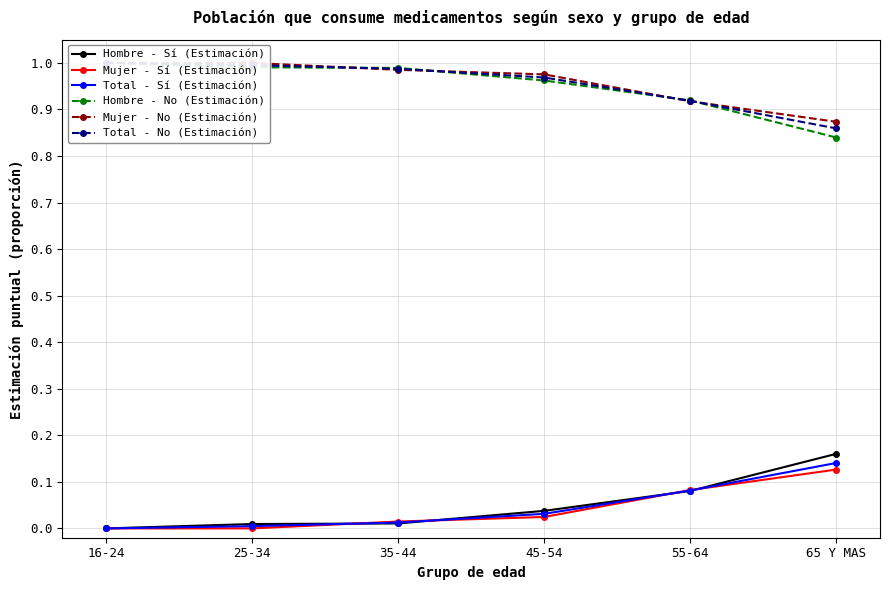

What are all the series names shown in the legend?

Hombre - Sí (Estimación), Mujer - Sí (Estimación), Total - Sí (Estimación), Hombre - No (Estimación), Mujer - No (Estimación), Total - No (Estimación)